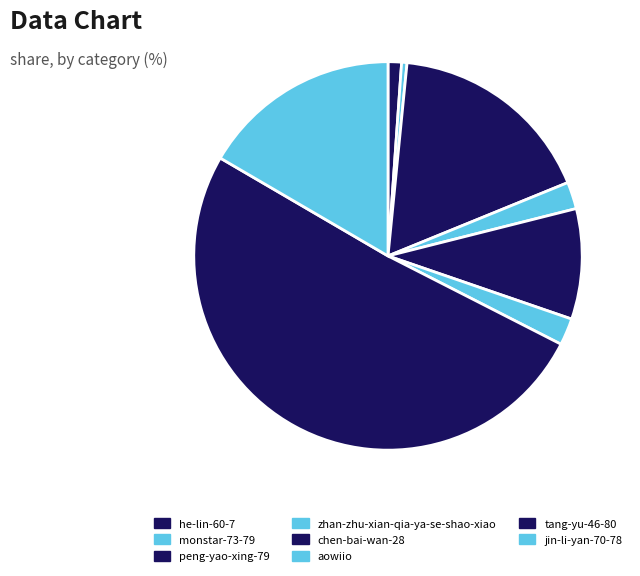

To the nearest percent, what is the average slice percentage?

12%